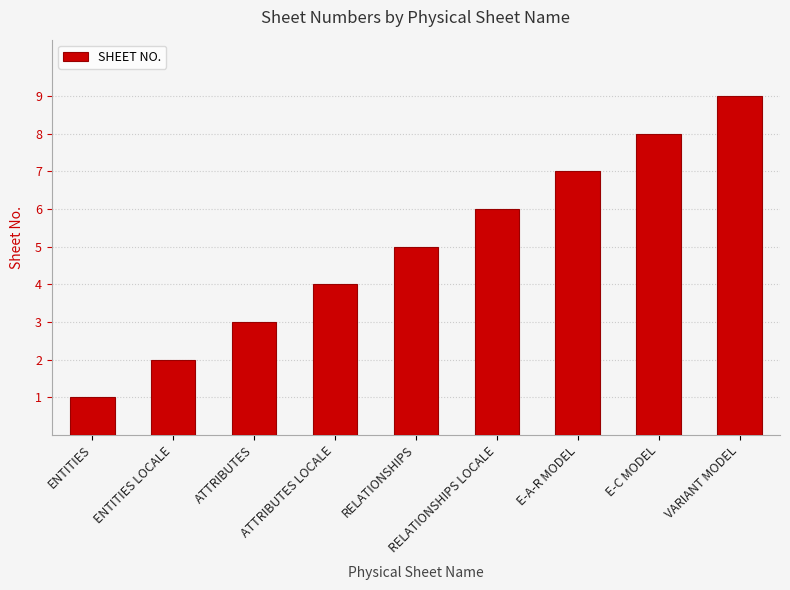

At which category does the chart reach its peak across all series?

VARIANT MODEL